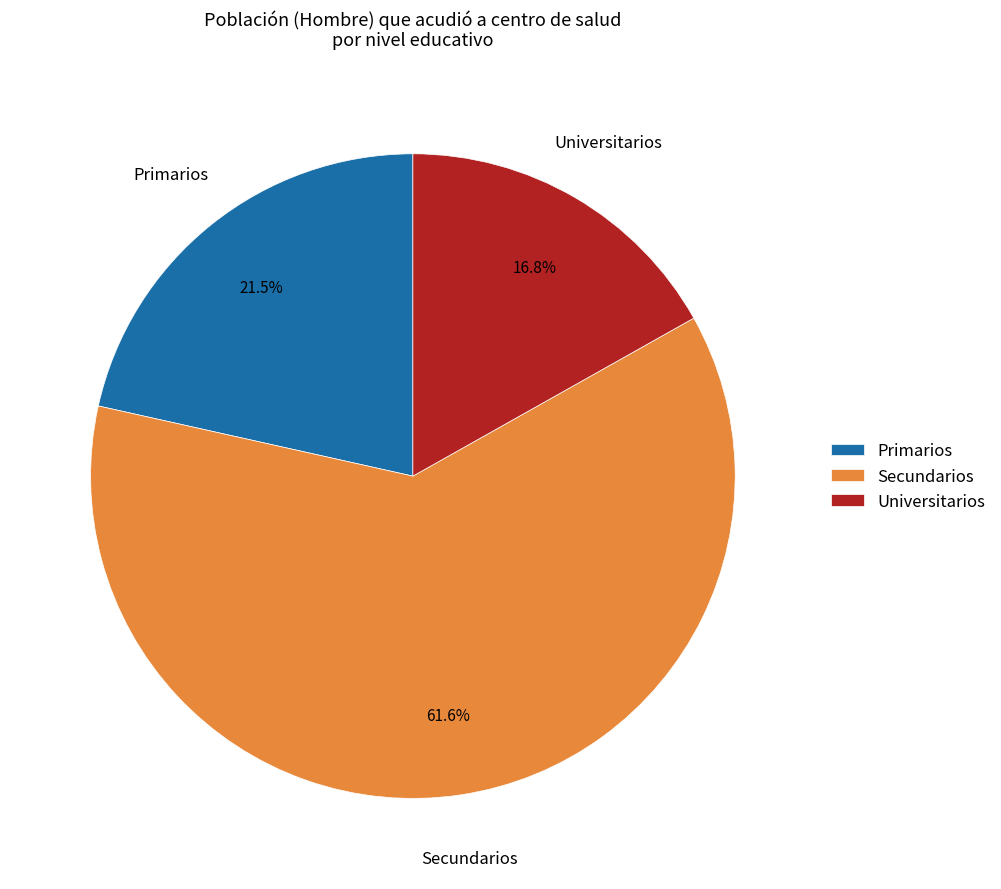

Approximately how many times larger is the value at Secundarios compared to Primarios?

2.9